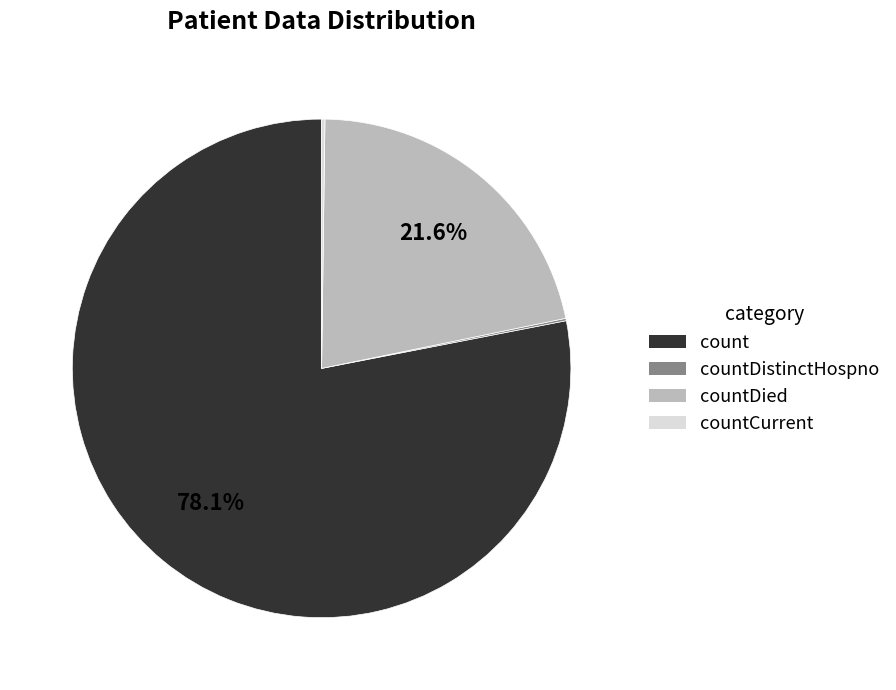

Is there any slice that represents more than half of the pie?

Yes